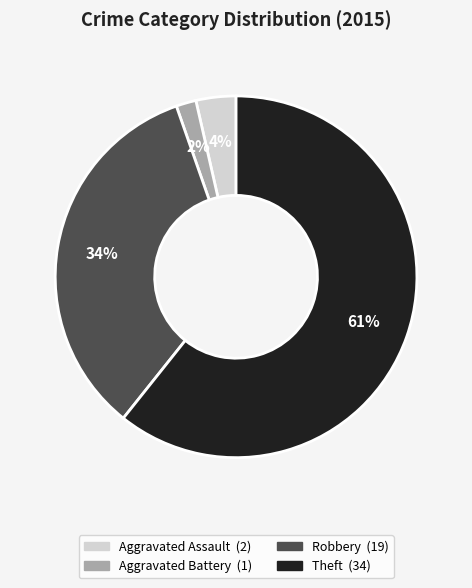

To the nearest percent, what is the average slice percentage?

25%